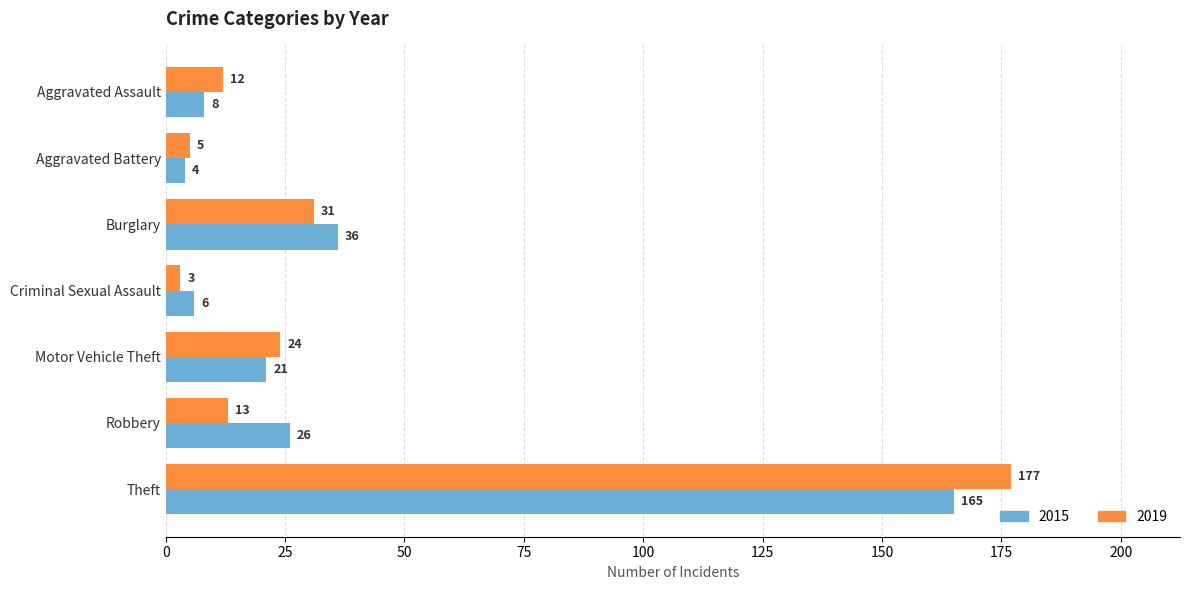

What value does the 2019 series have at Robbery, to the nearest 10?

10